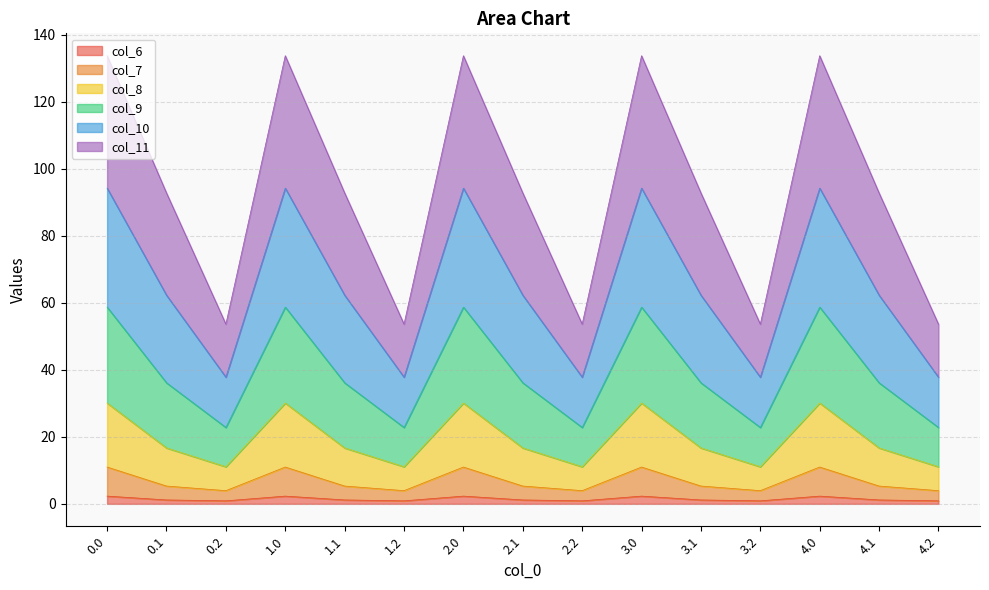

True or false: col_7 has more than 2 interior local peaks.

True